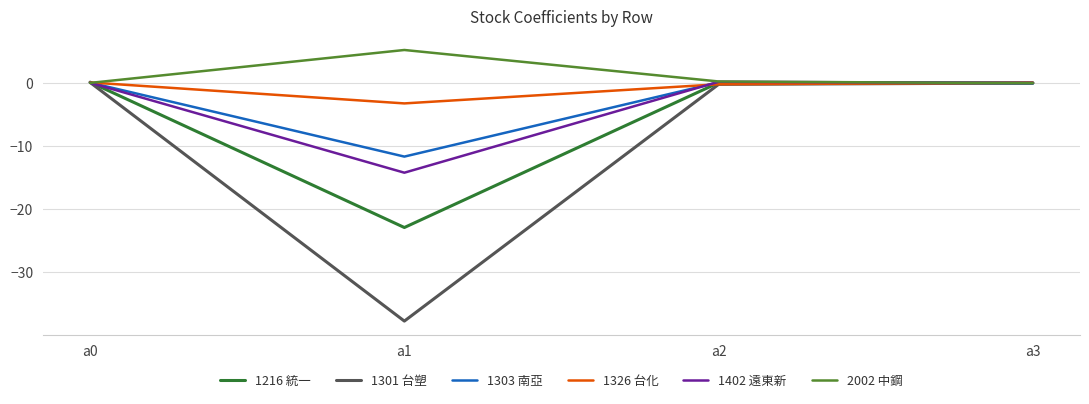

The 1402 遠東新 series shows 0.2 at a2. True or false?

True